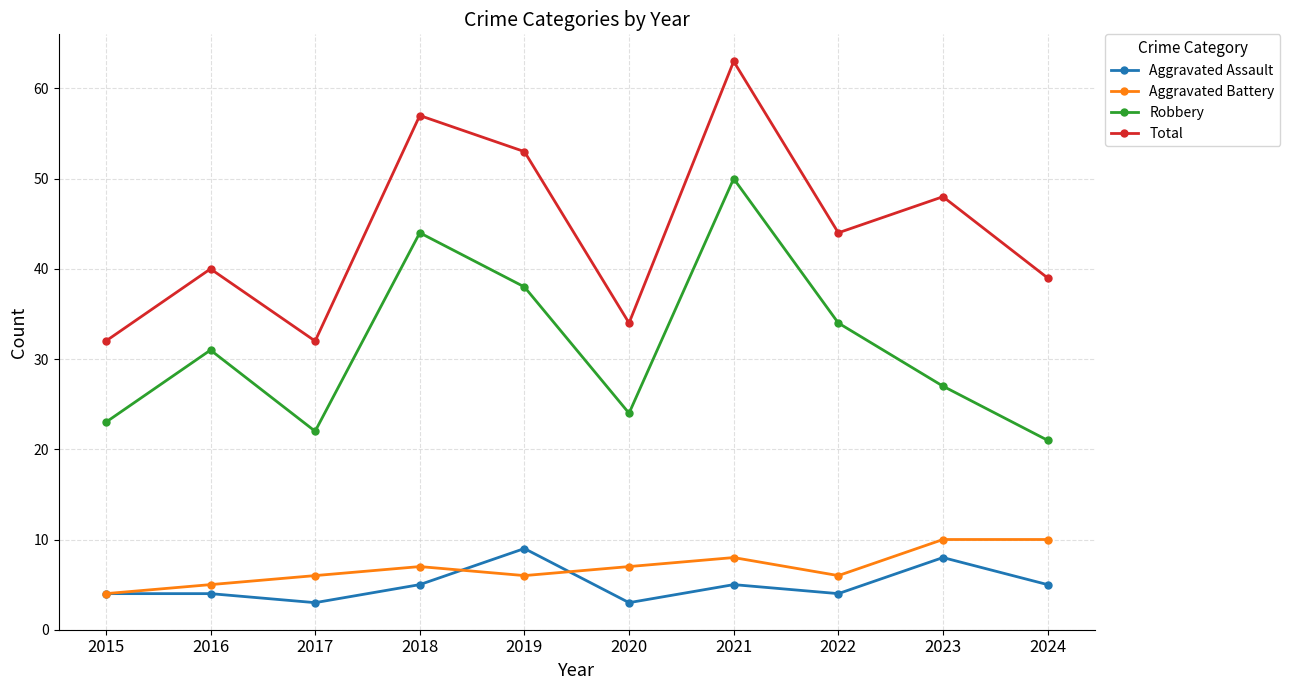

At which category is the sum across all series the highest?

2021